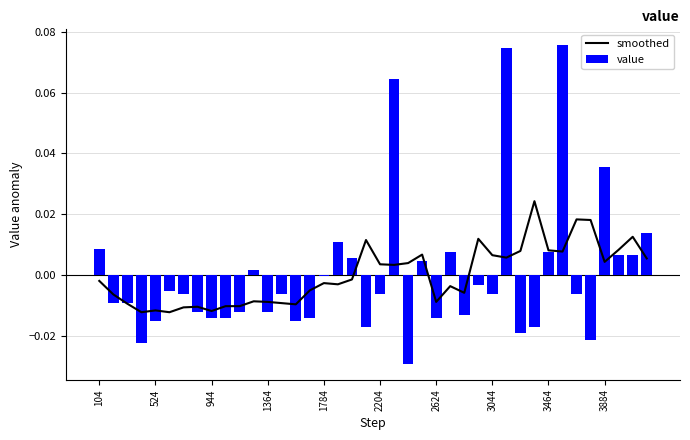

At how many categories does at least one series exceed 0?

23